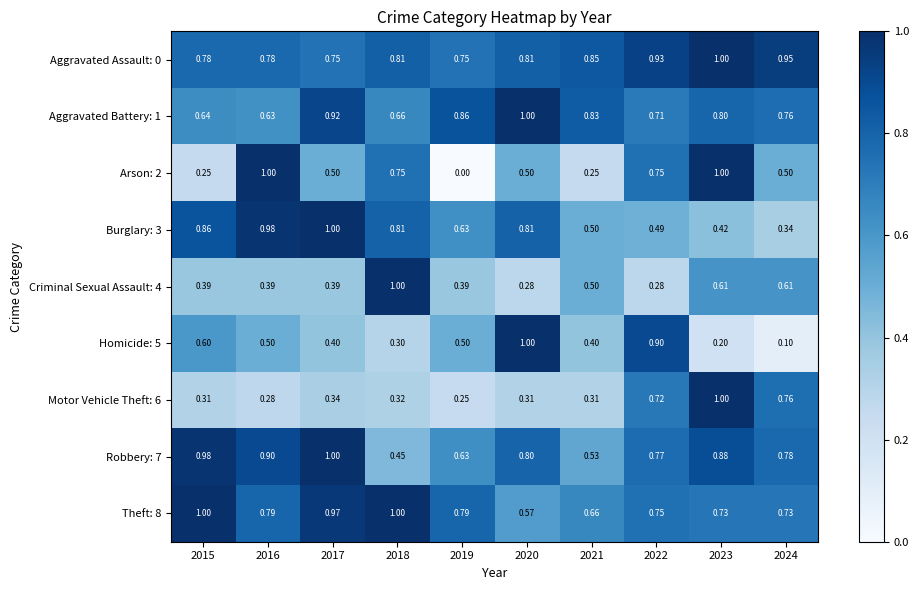

Is the value of Robbery: 7 at 2023 greater than the value of Motor Vehicle Theft: 6 at 2021?

Yes